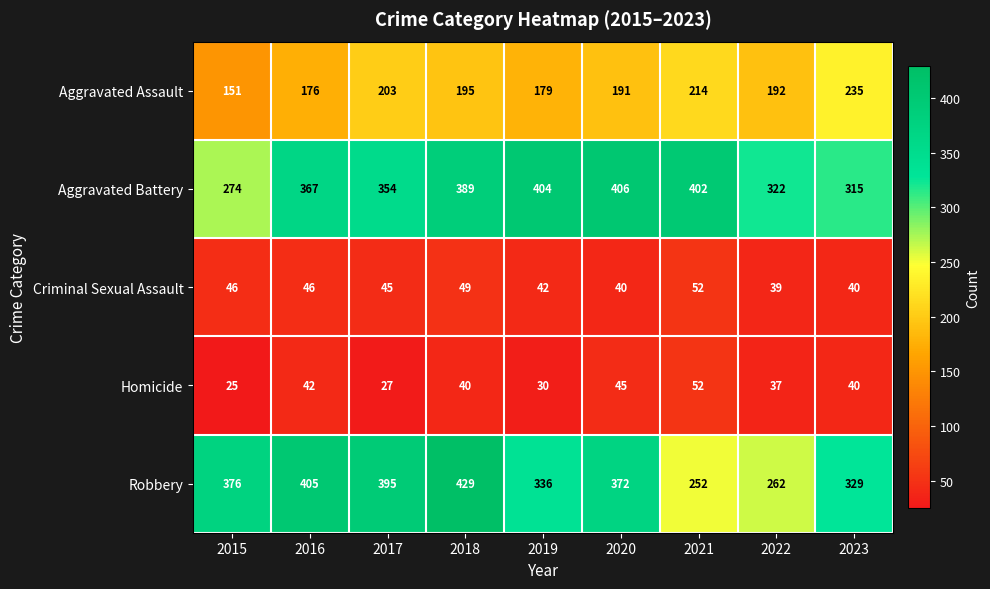

Which label corresponds to the largest value in the chart?

2018